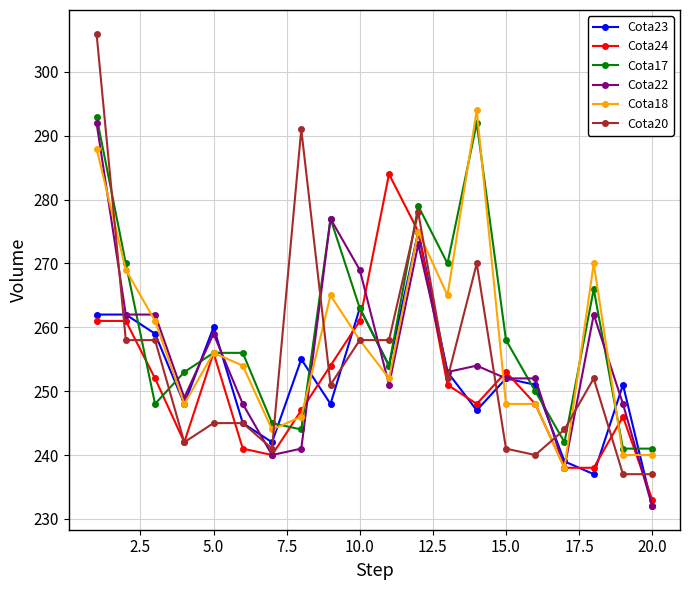

What is the value of the Cota18 point at the 13th from the left?

265